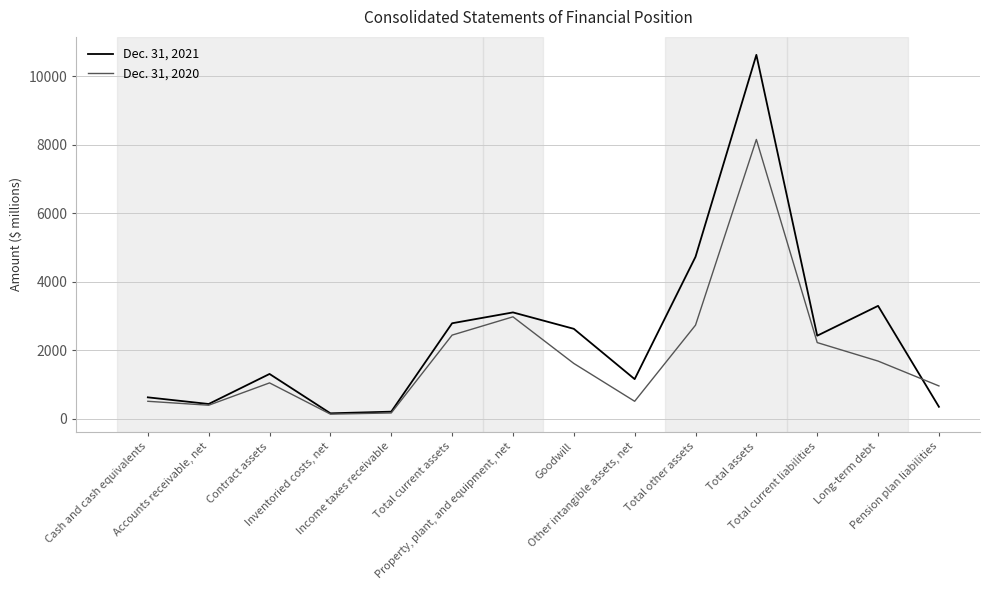

Where is the first local minimum for Dec. 31, 2020?

Accounts receivable, net